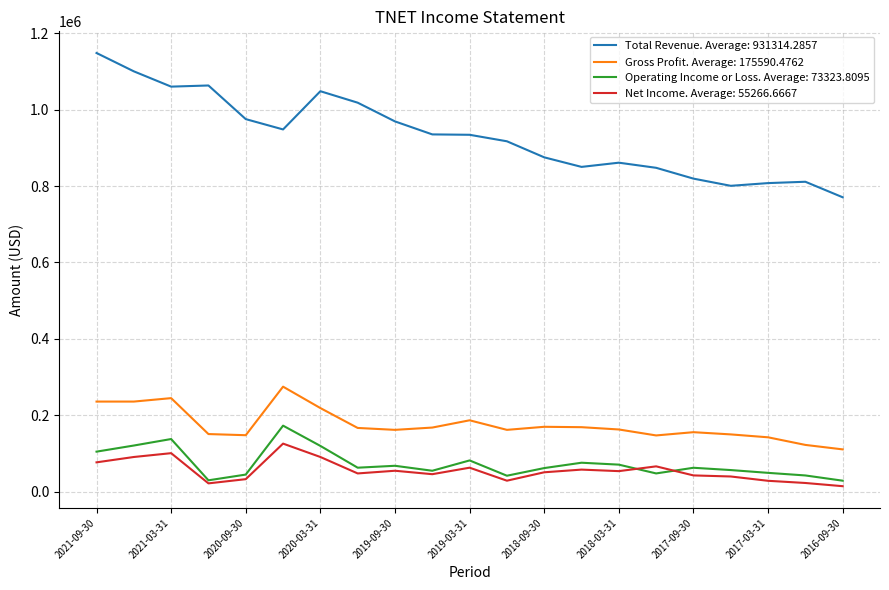

Which series has the largest total across all categories?

Total Revenue. Average: 931314.2857